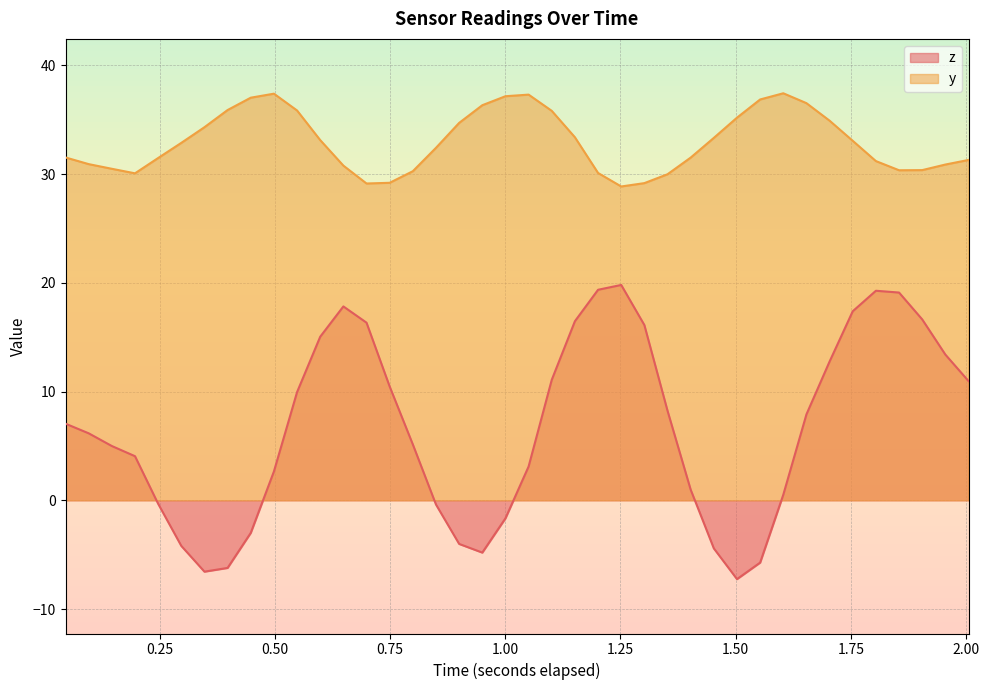

What is the average value of the y series?

33.0